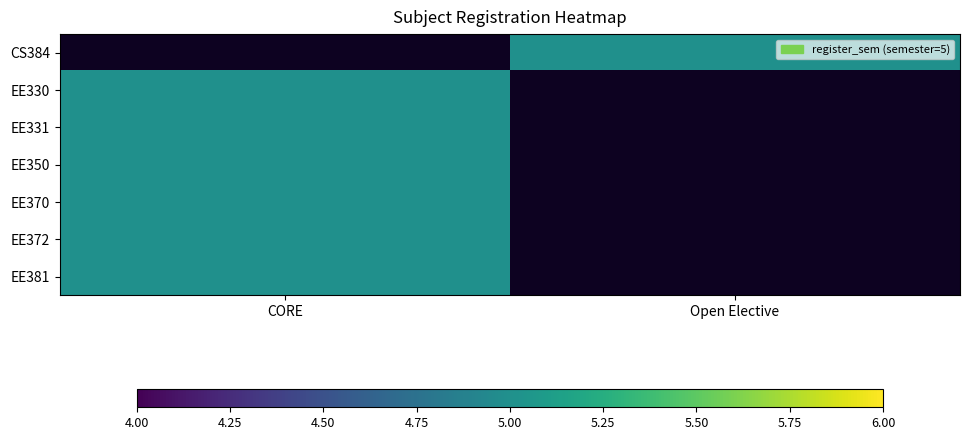

Rank the series by their maximum value, from highest to lowest.

CS384, EE330, EE331, EE350, EE370, EE372, EE381